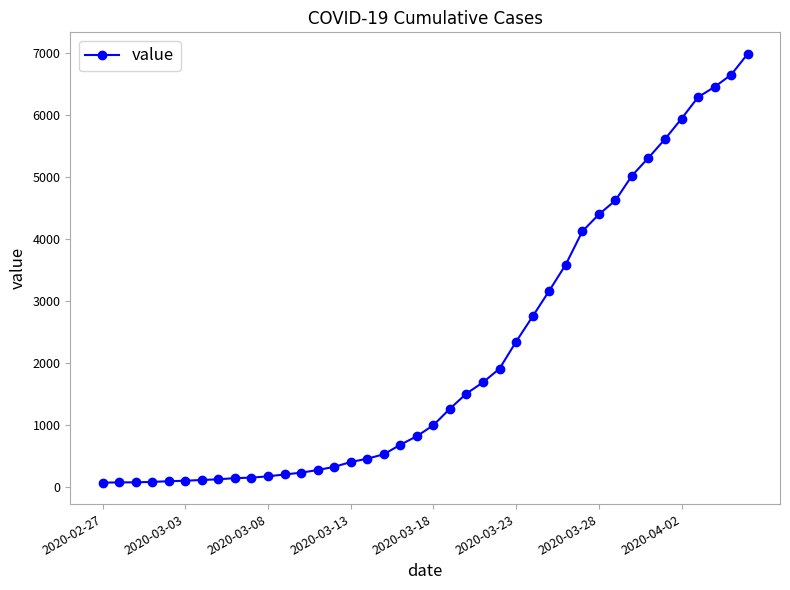

How many lines are shown in the chart?

1